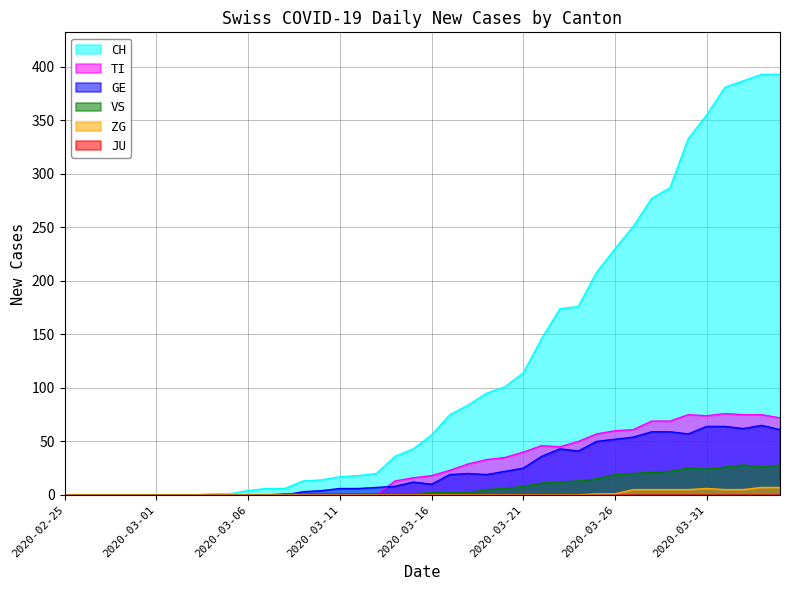

Does the chart have visible grid lines?

Yes